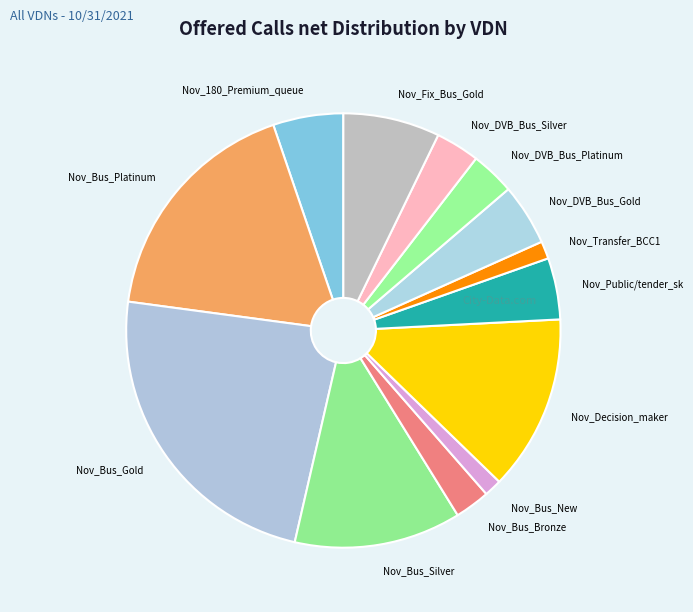

Which slice is the largest?

Nov_Bus_Gold